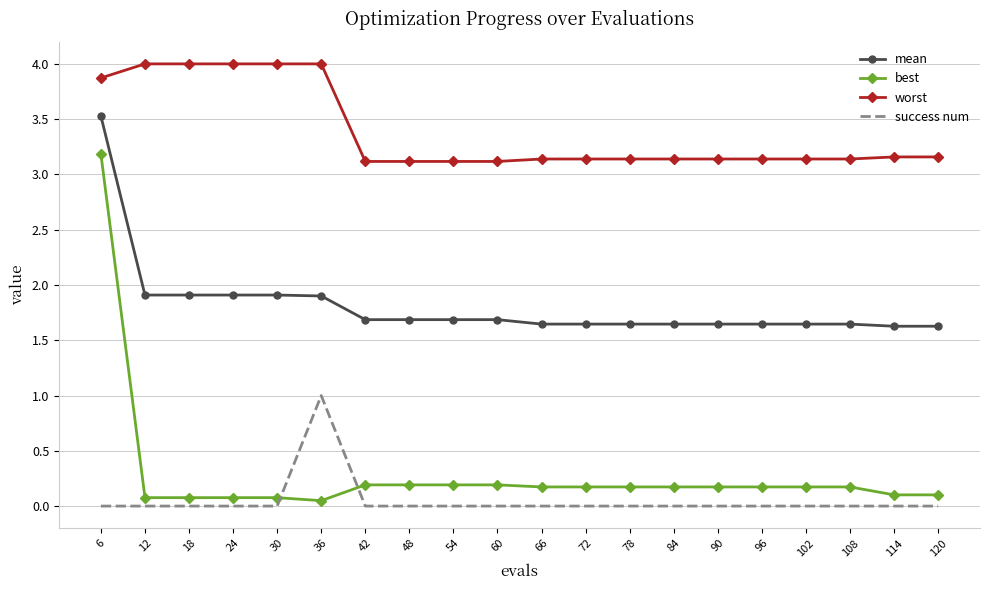

Is the value of best at 42 greater than the value of mean at 72?

No